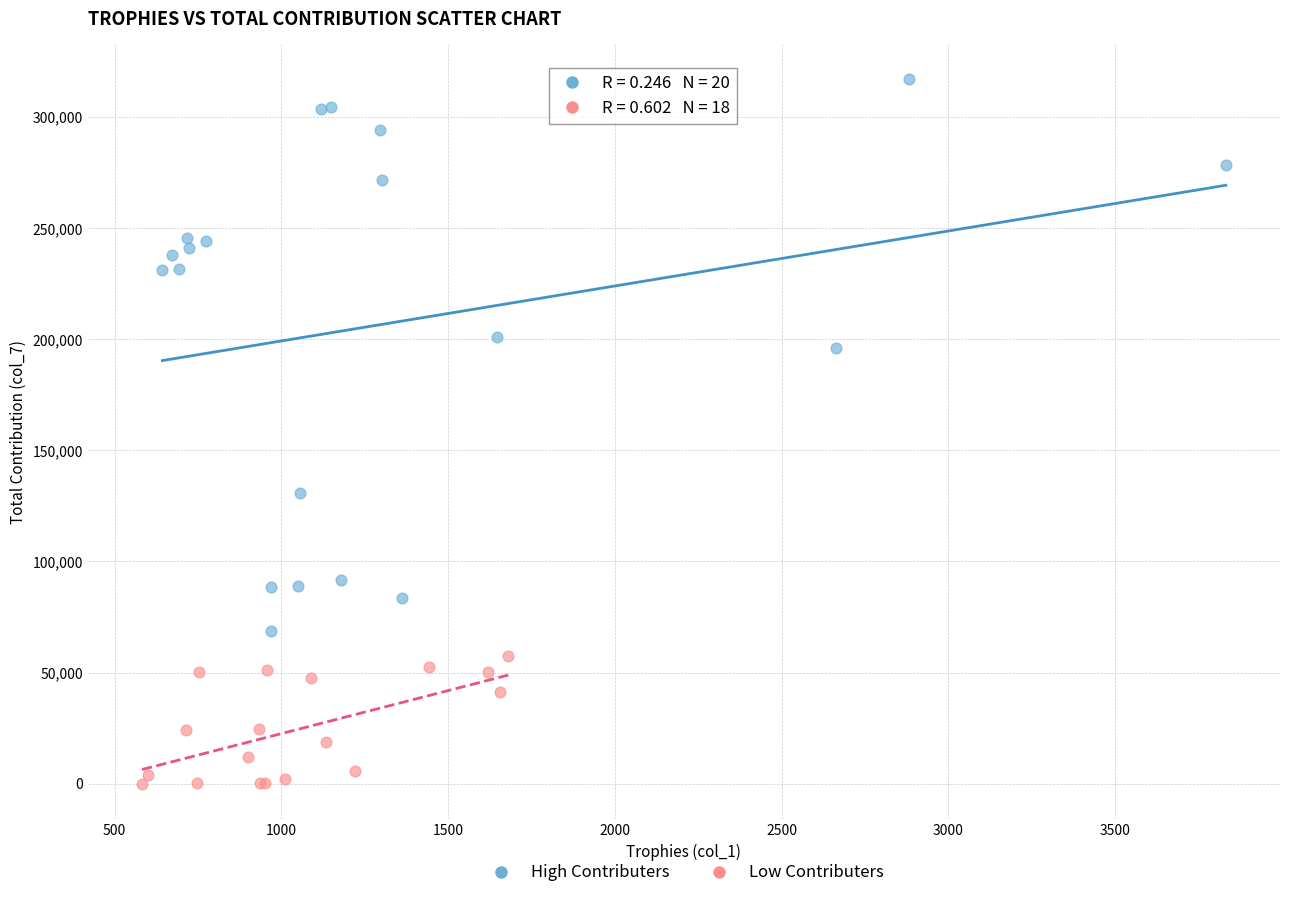

What are all the series names shown in the legend?

High Contributers, Low Contributers